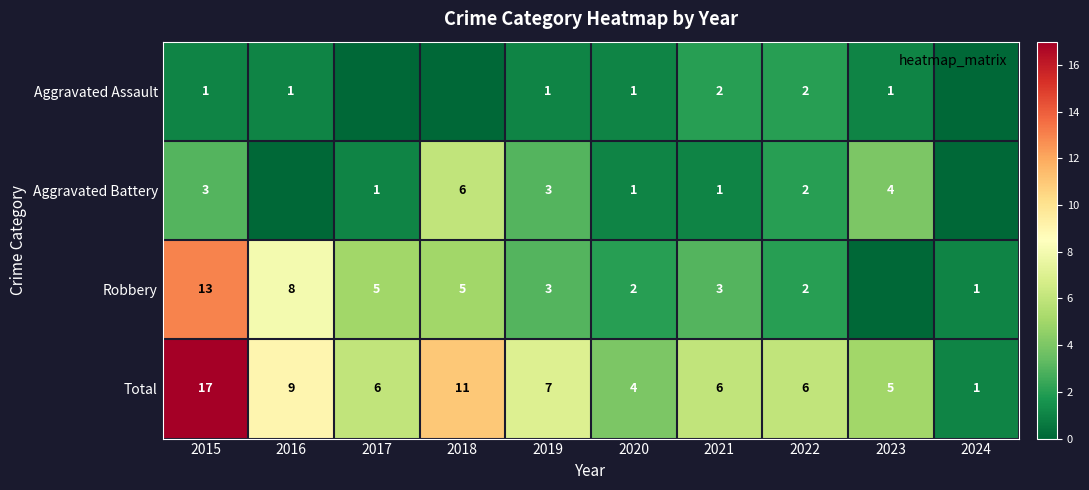

Which series has the widest spread of values?

Total